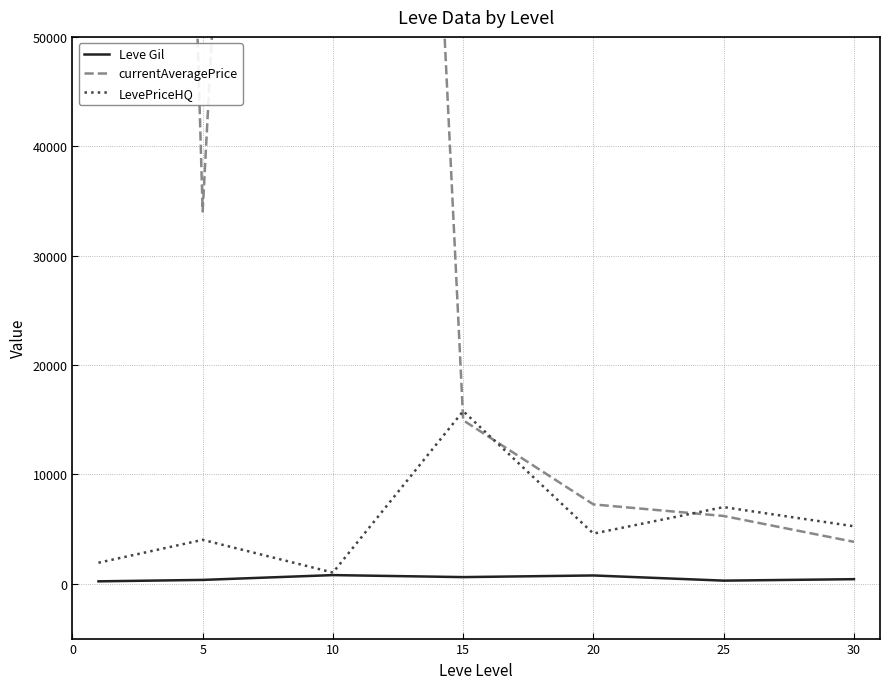

Between 5 and 20, which series saw the biggest shift?

currentAveragePrice